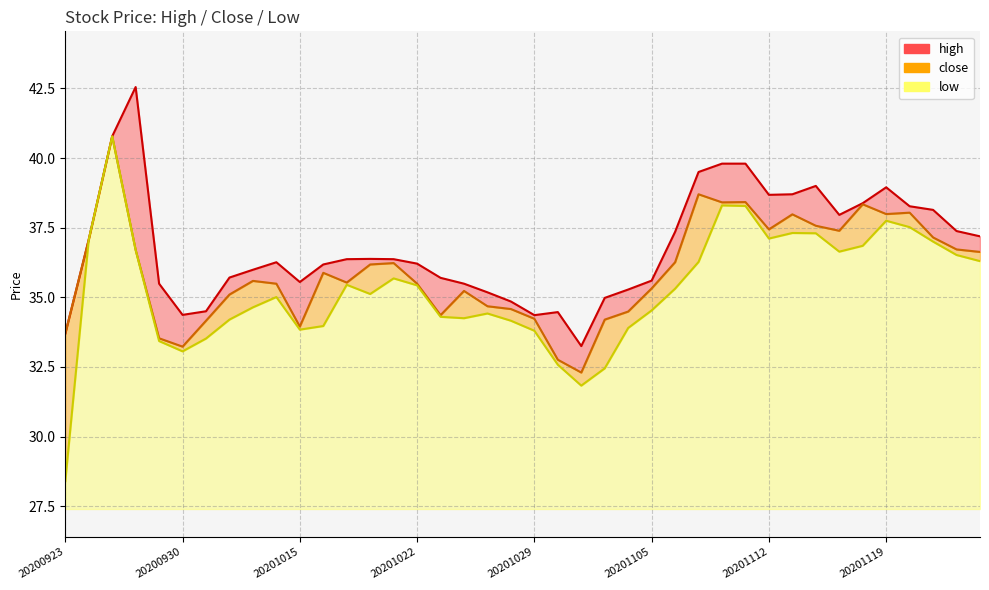

What is the difference between the low values at 20201124 and 20201019?

1.1